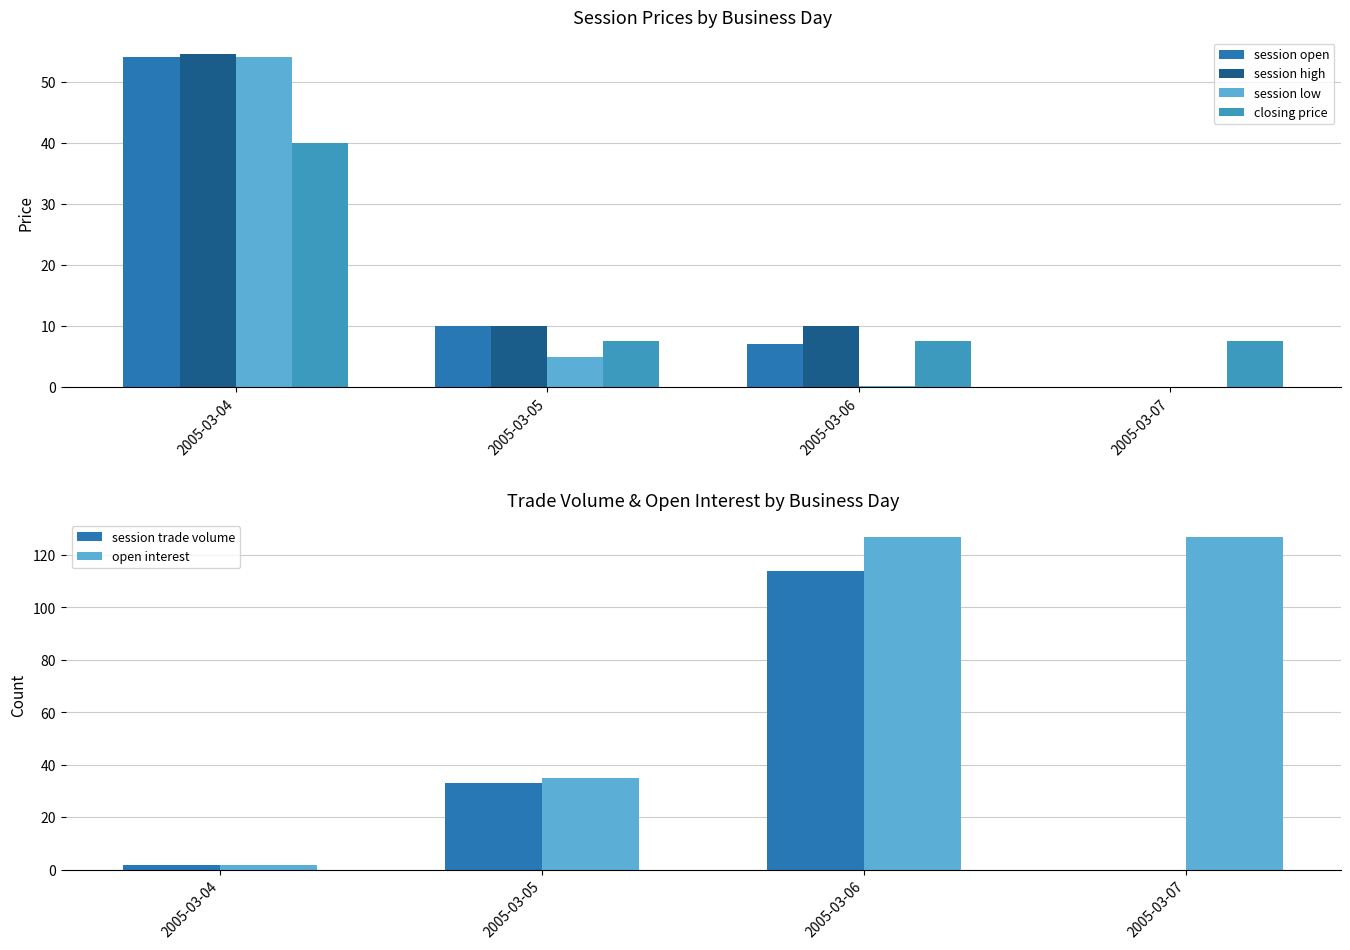

What is the average value of the open interest series?

73